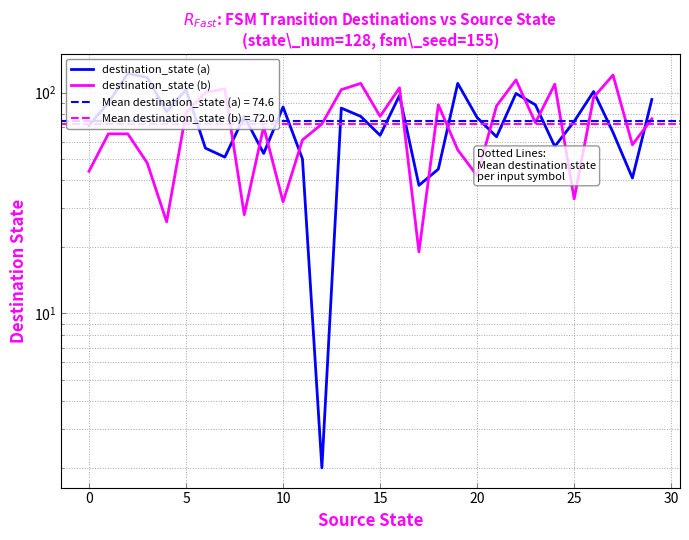

True or false: destination_state (b) has more than 2 points higher than both neighbors.

True